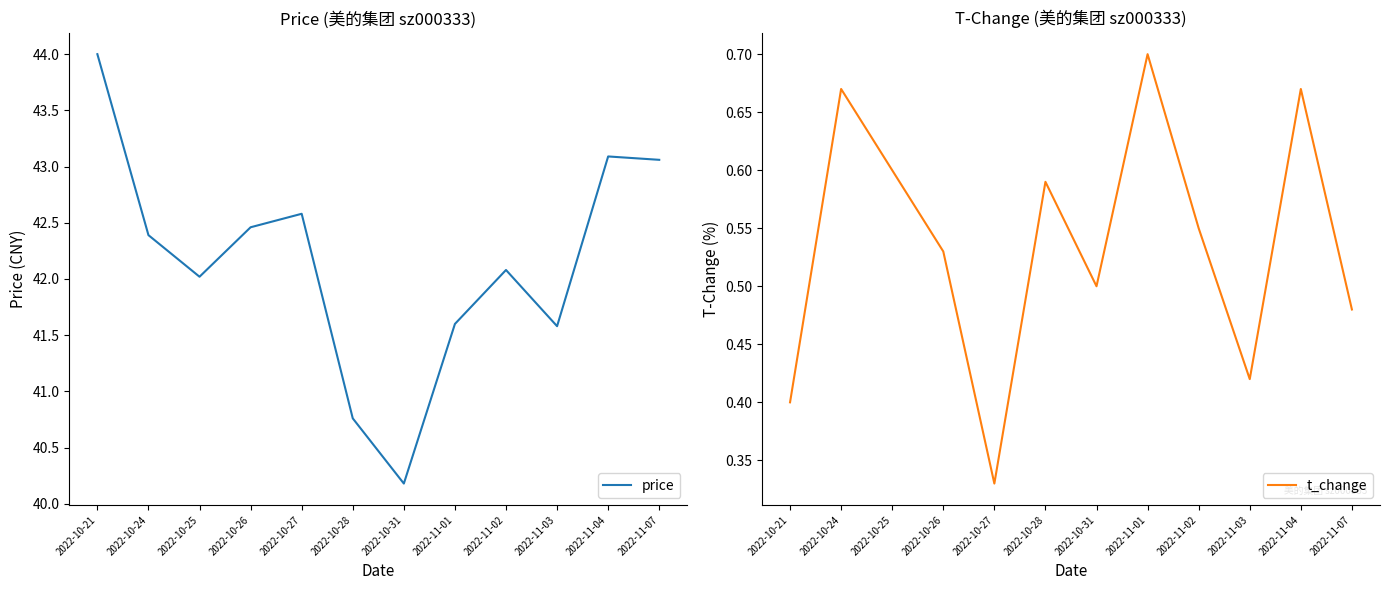

How many data points in price are above 42?

8